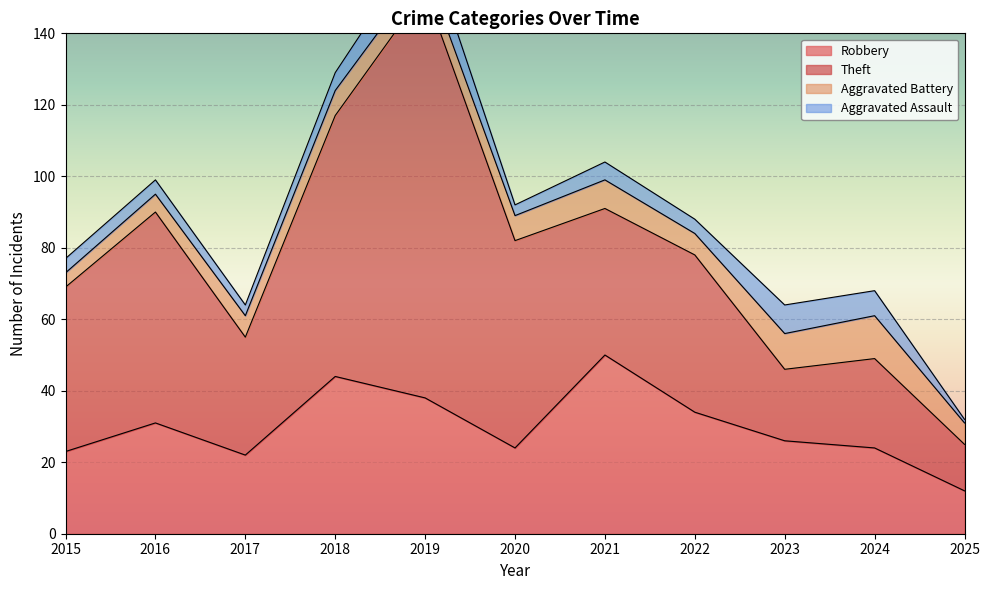

What is the value of the Theft point at the 10th from the left?

25